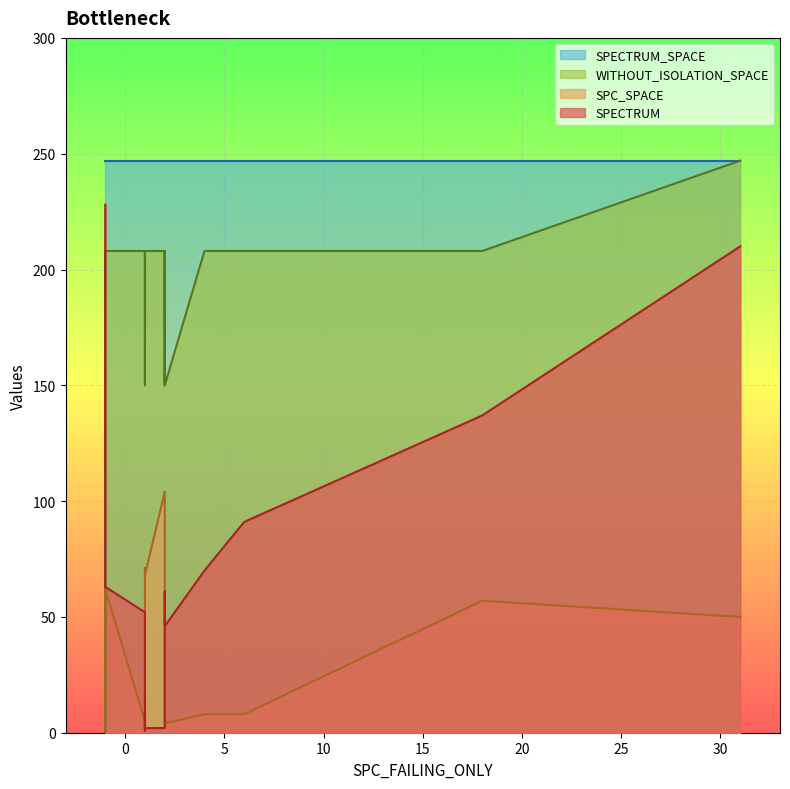

True or false: SPECTRUM and SPC_SPACE intersect in this chart.

True